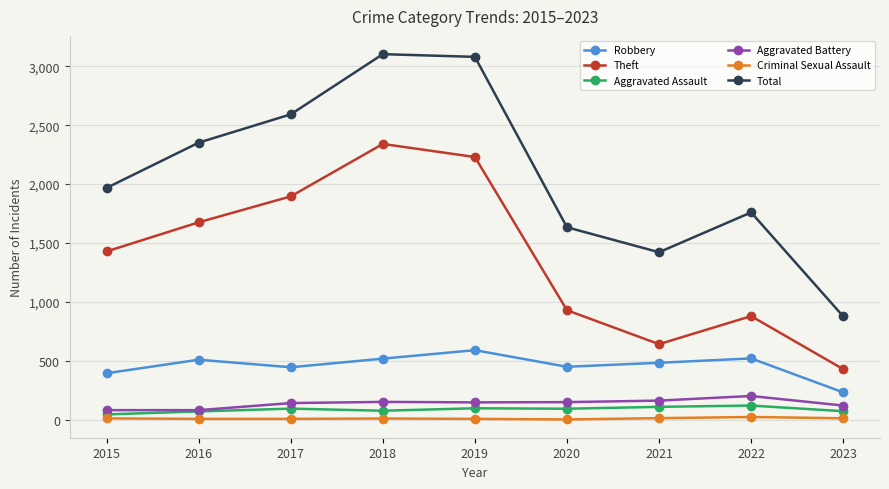

Is it true that Theft equals 2296 at 2015?

False